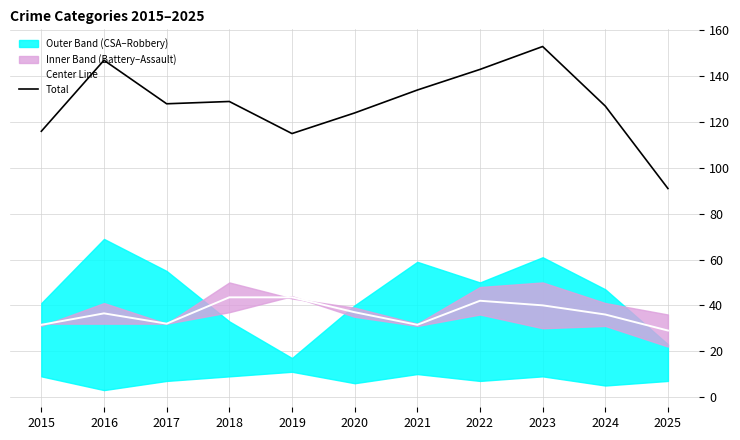

Where is the first local minimum for Center Line?

2017